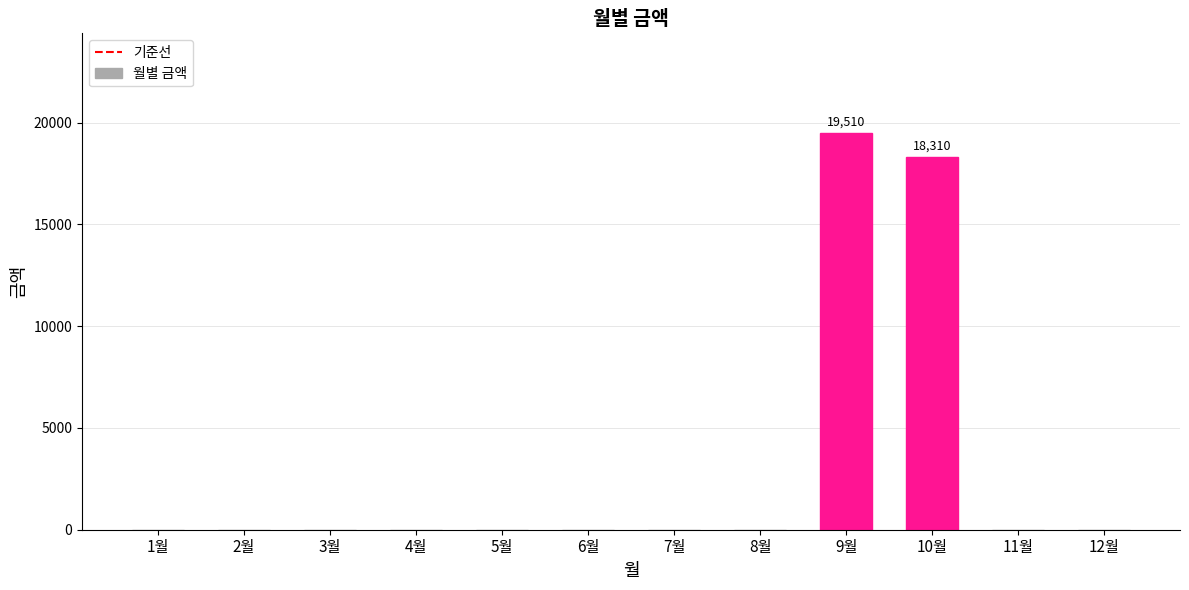

What is the greatest value displayed?

19510